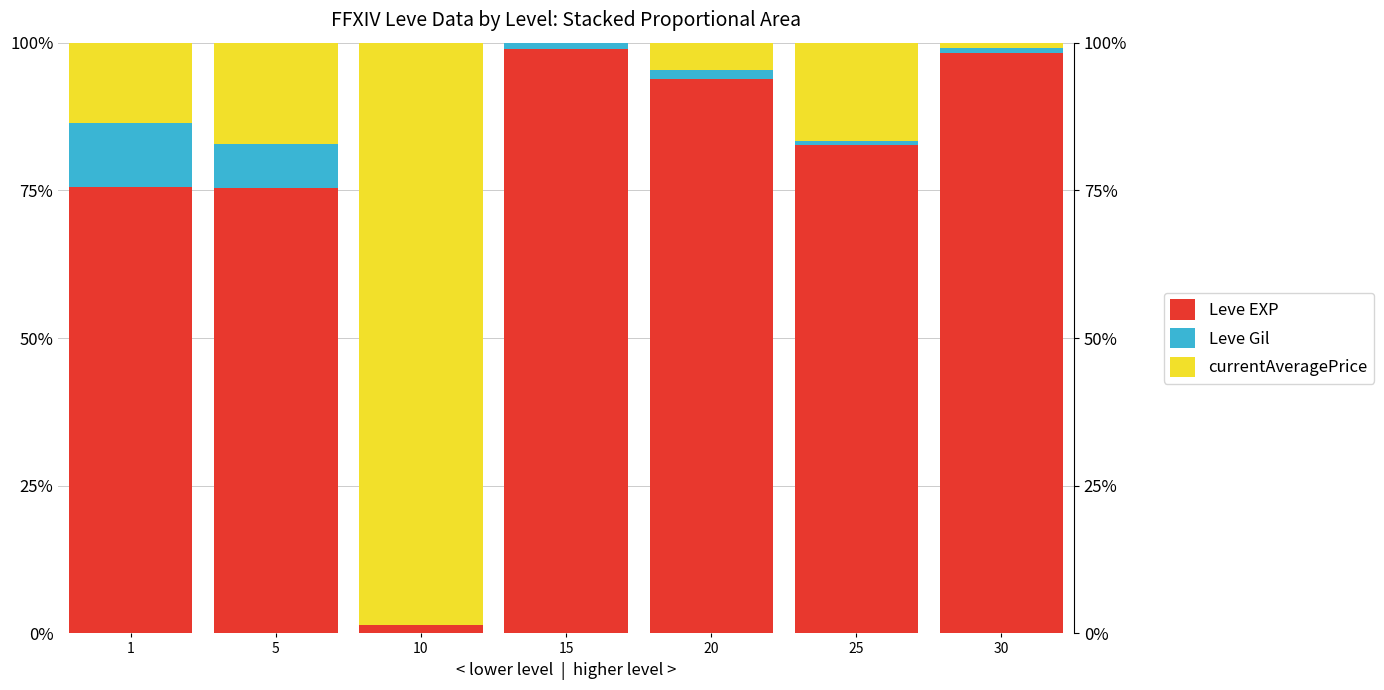

Which category has the highest value in the Leve Gil series?

1